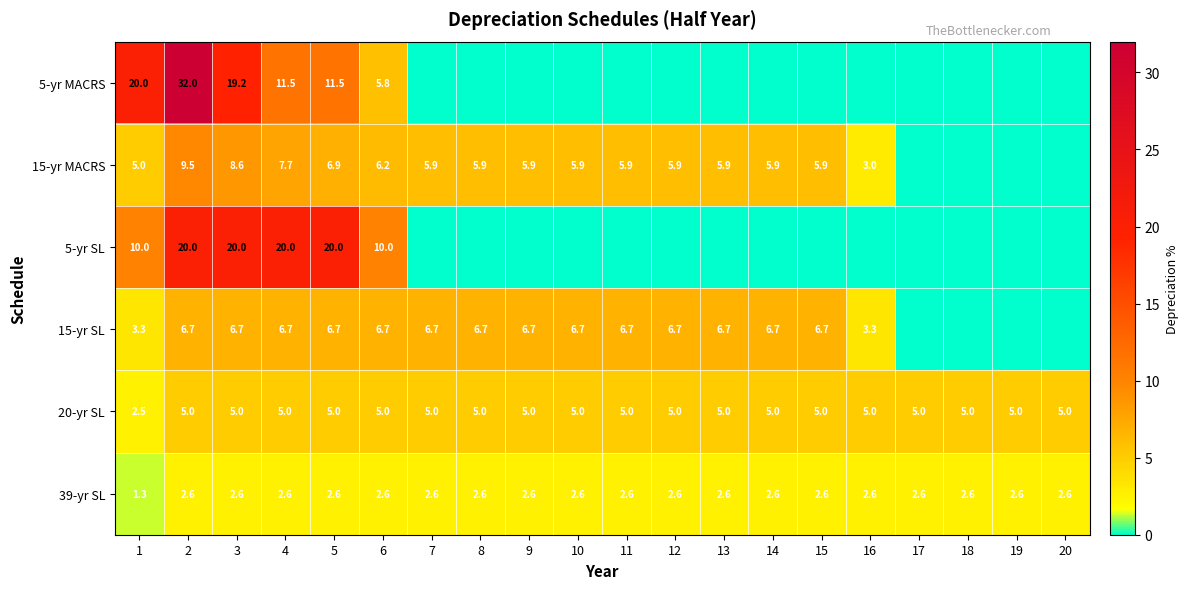

How many values in the 39-yr SL series are below 2?

1